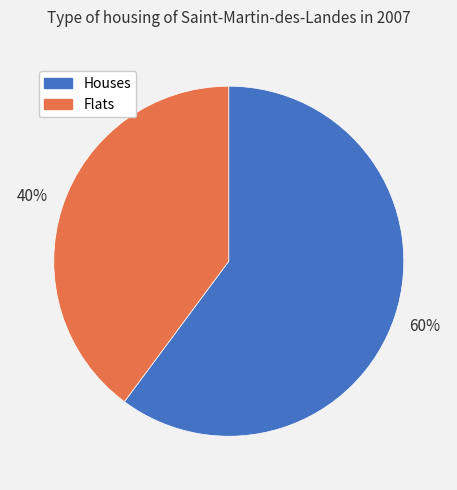

Which slice is the smallest?

Flats